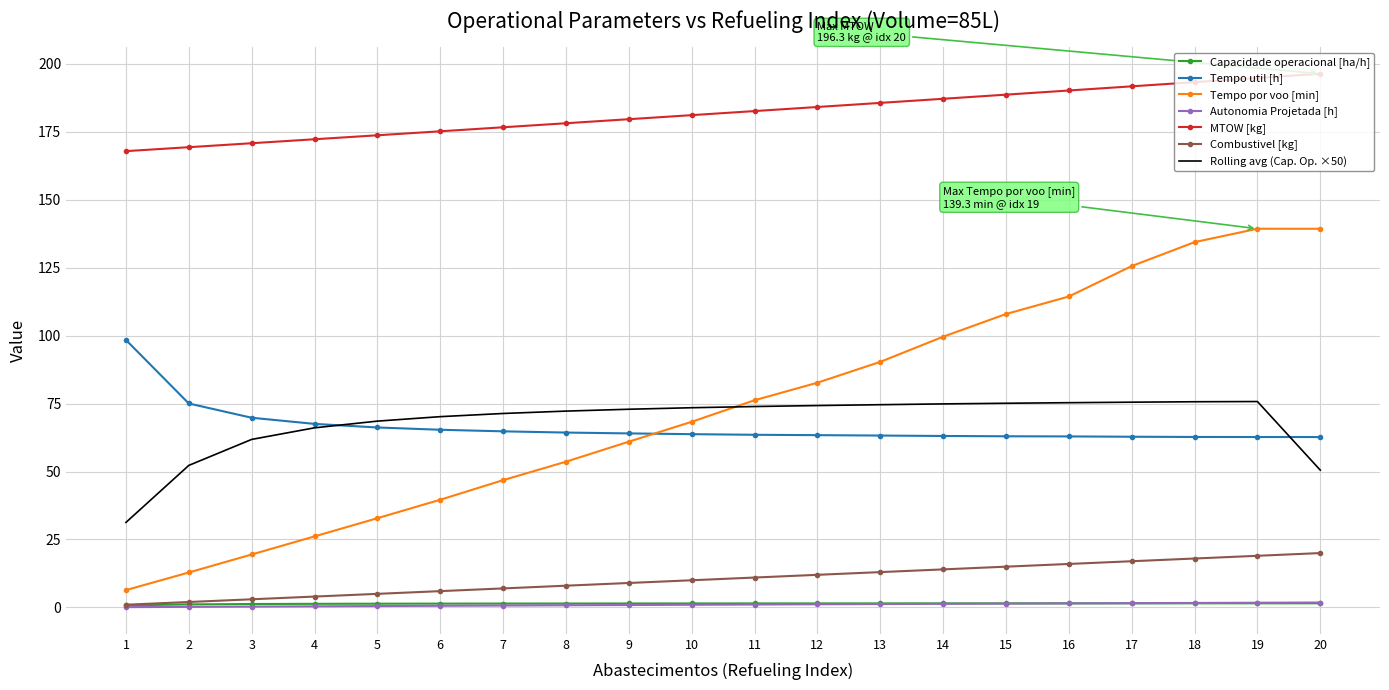

What is the difference between the highest and lowest values at 6?

174.6